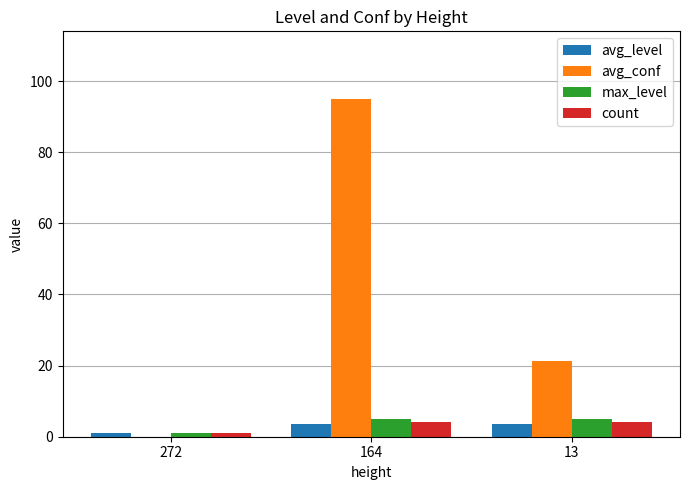

Reading right to left, list all the values displayed in this chart.

avg_level: 3.5	3.5	1.0
avg_conf: 21.2	95.0	0.0
max_level: 5.0	5.0	1.0
count: 4.0	4.0	1.0